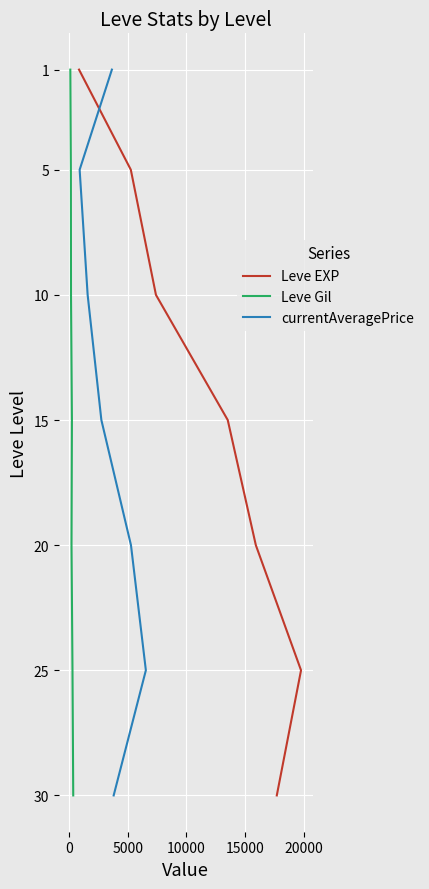

True or false: currentAveragePrice has more than 1 points higher than both neighbors.

False